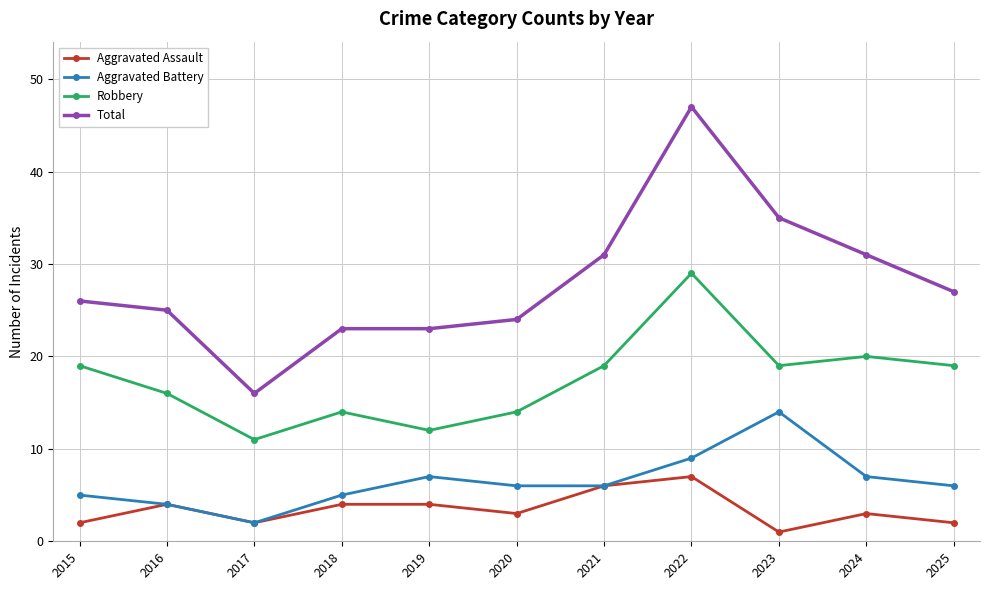

What are all the series names shown in the legend?

Aggravated Assault, Aggravated Battery, Robbery, Total